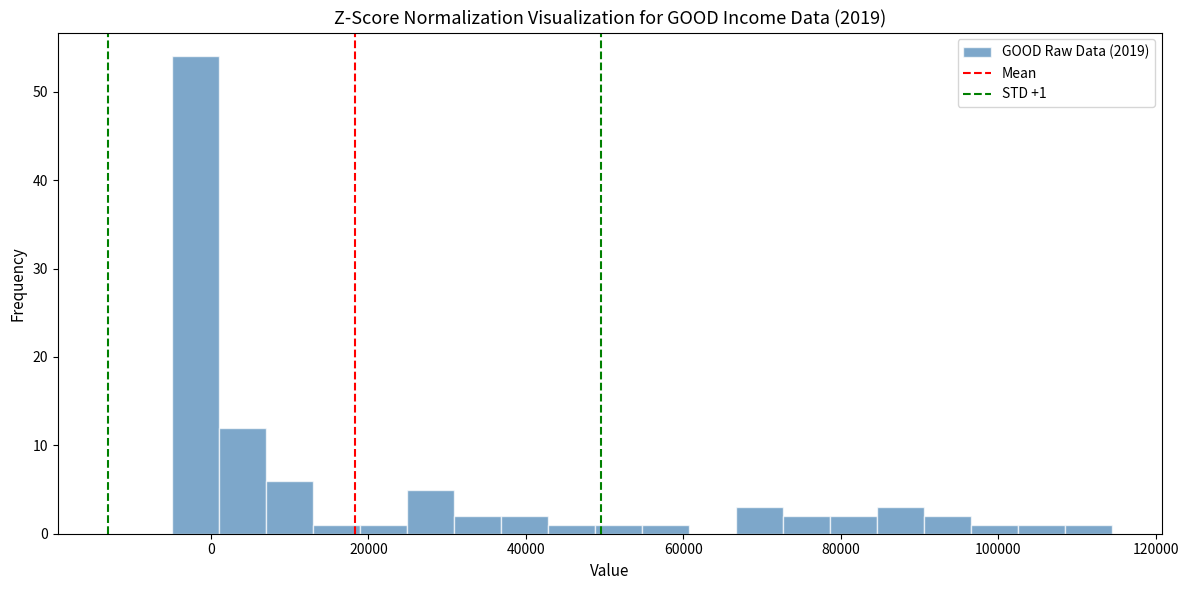

Around what value on the x-axis is the tallest bar? Give the approximate position of its centre, as read against the axis.

-2000